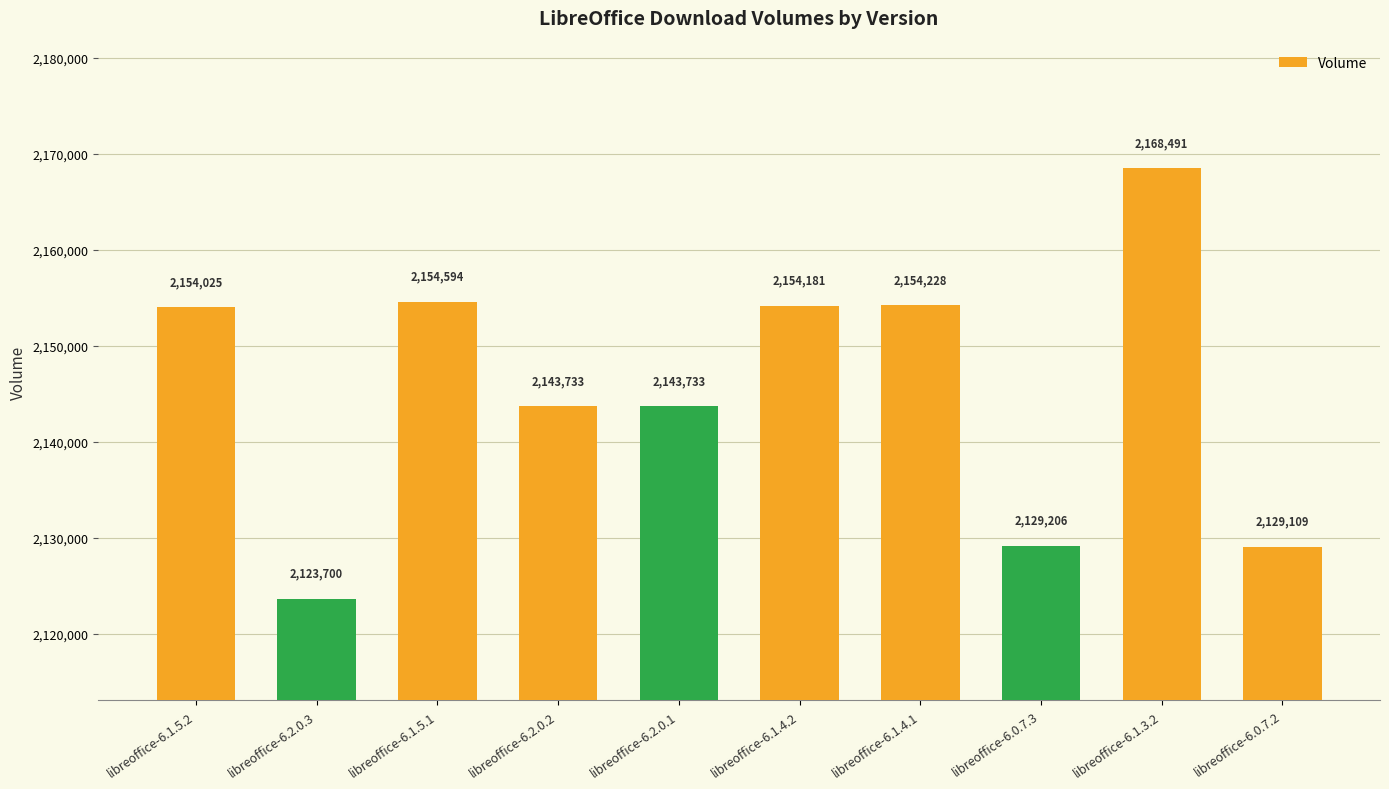

What value does the data have at libreoffice-6.2.0.1, to the nearest 50?

2143750